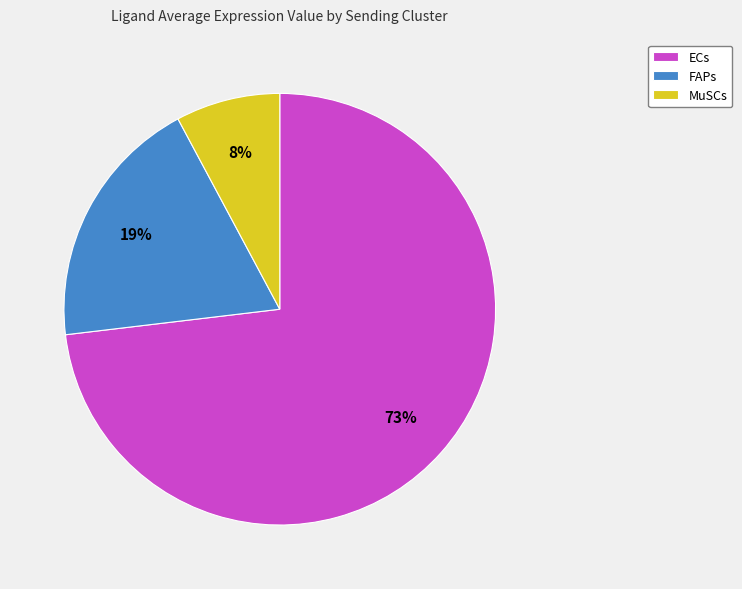

To the nearest percent, what percentage of the pie is MuSCs?

8%